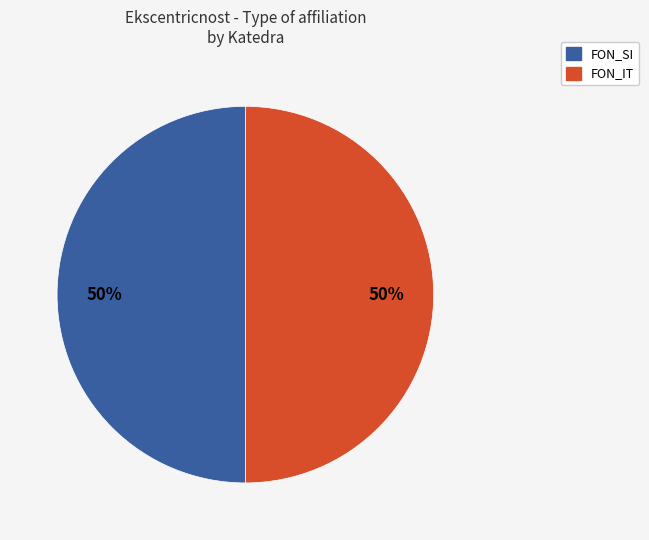

To the nearest percent, what is the average slice percentage?

50%